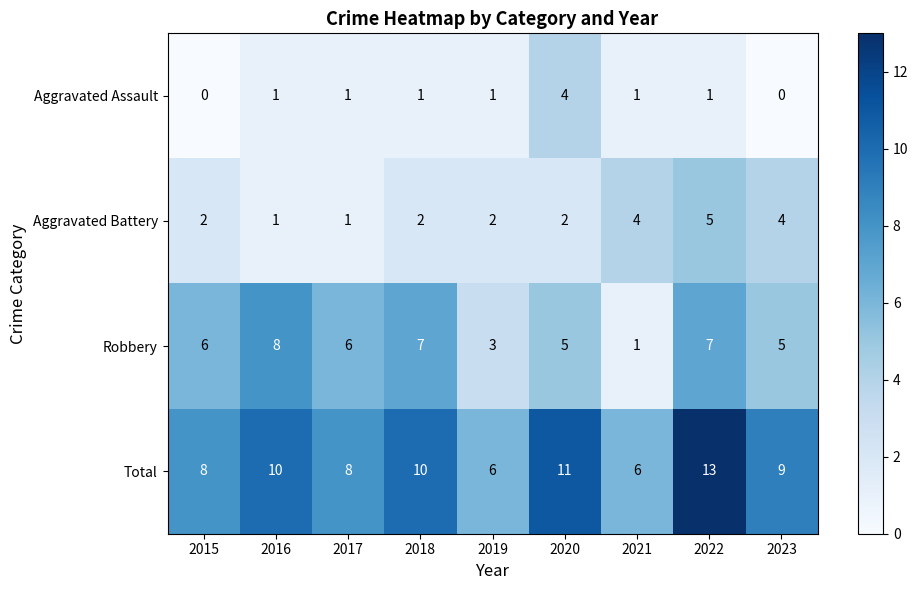

The value of Aggravated Assault at 2023 is 0. True or false?

True